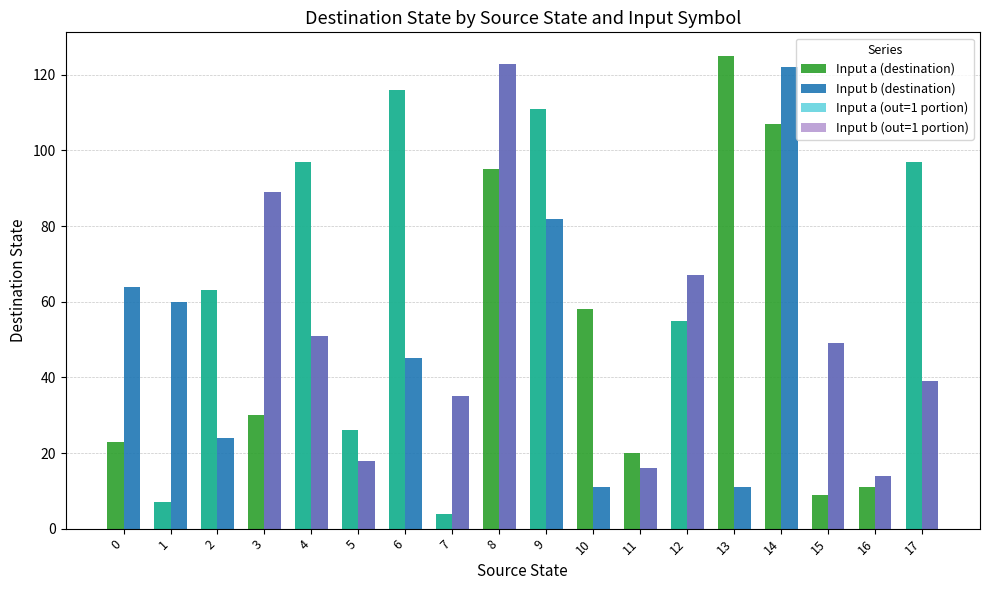

What is the maximum value shown in the chart?

125